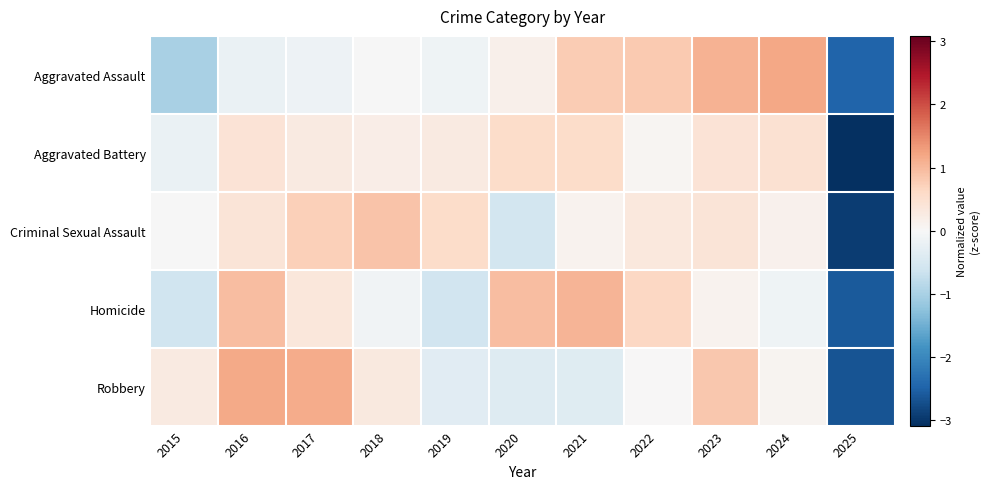

Rank the series by their maximum value, from lowest to highest.

Aggravated Battery, Criminal Sexual Assault, Homicide, Robbery, Aggravated Assault